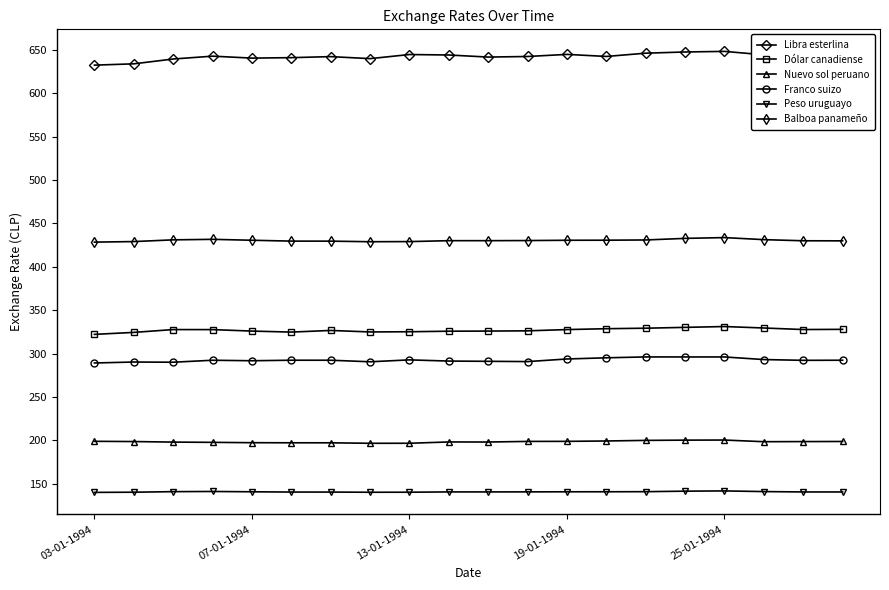

What is the average value of the Peso uruguayo series?

140.8